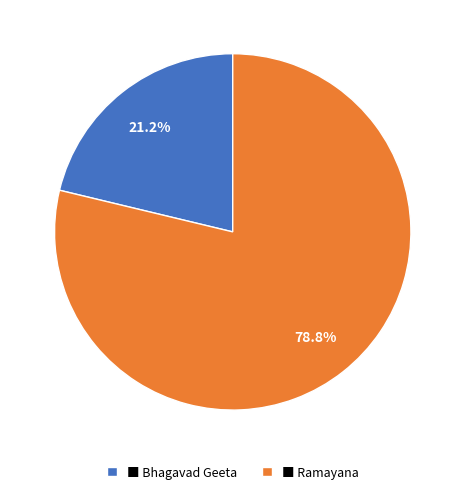

How much of the chart is everything except ■ Ramayana?

21.2%